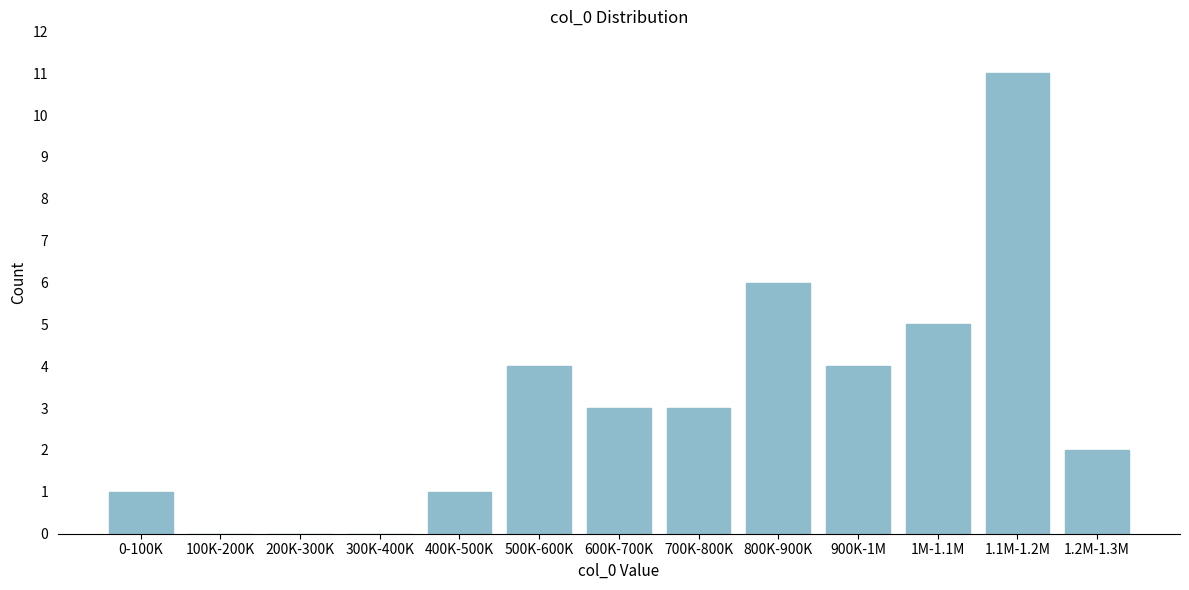

Reading left to right, list all the values displayed in this chart.

0-100K=1	100K-200K=0	200K-300K=0	300K-400K=0	400K-500K=1	500K-600K=4	600K-700K=3	700K-800K=3	800K-900K=6	900K-1M=4	1M-1.1M=5	1.1M-1.2M=11	1.2M-1.3M=2